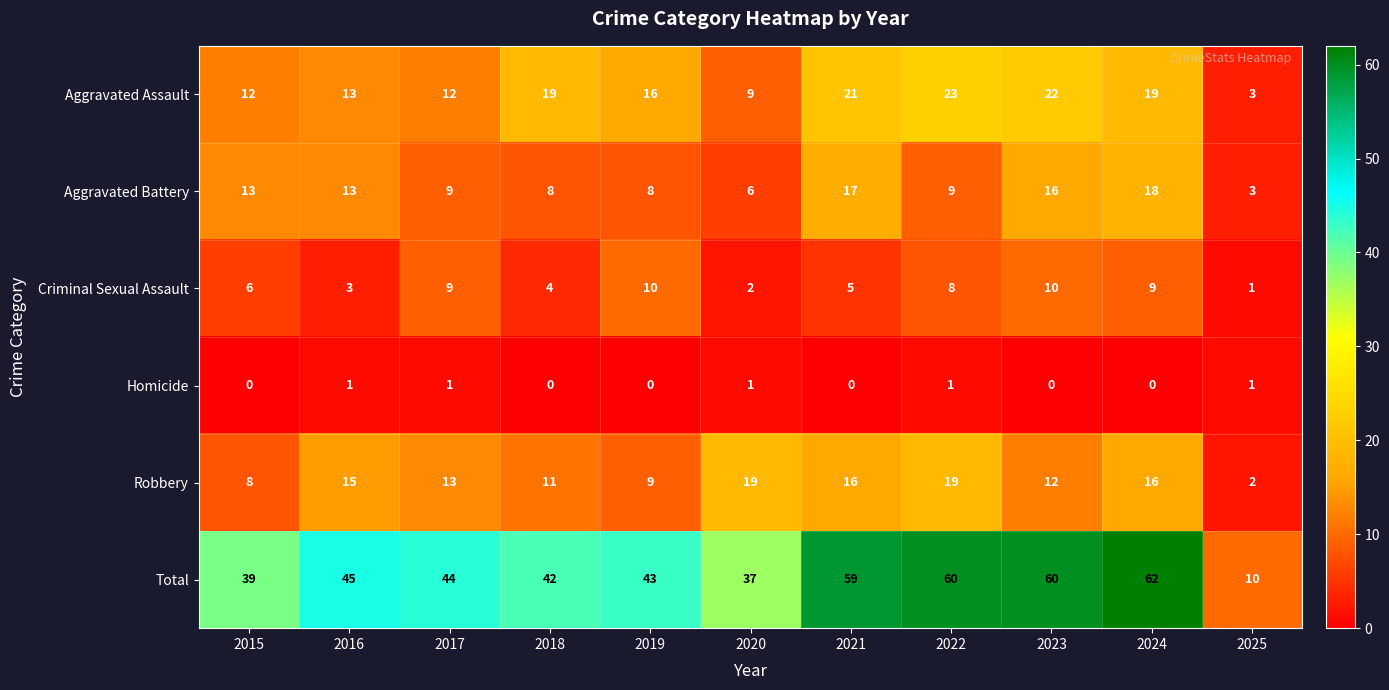

Is it true that Homicide equals 0 at 2018?

True